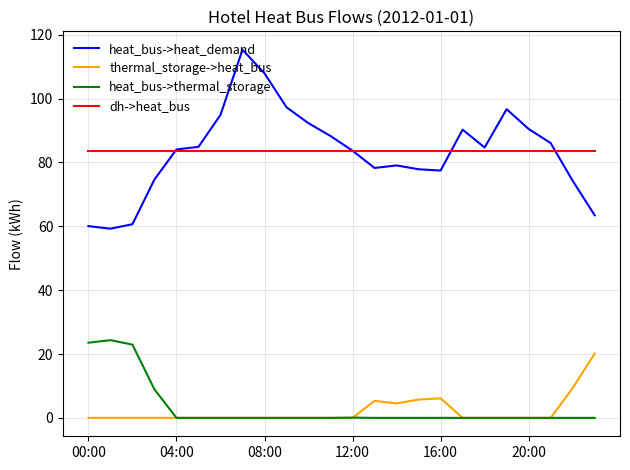

Which series has the widest spread of values?

heat_bus->heat_demand